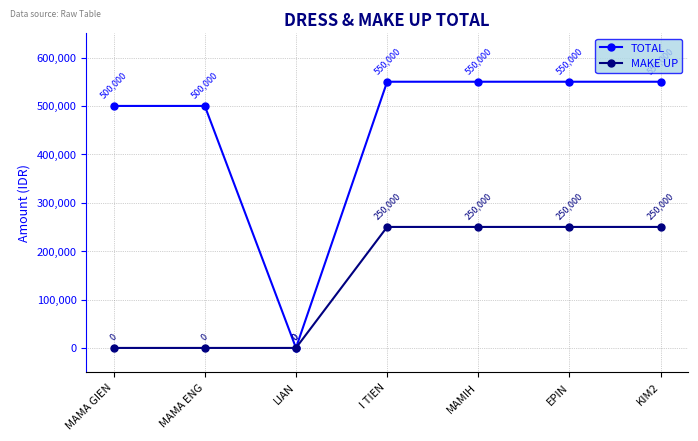

True or false: MAKE UP has more than 2 points higher than both neighbors.

False